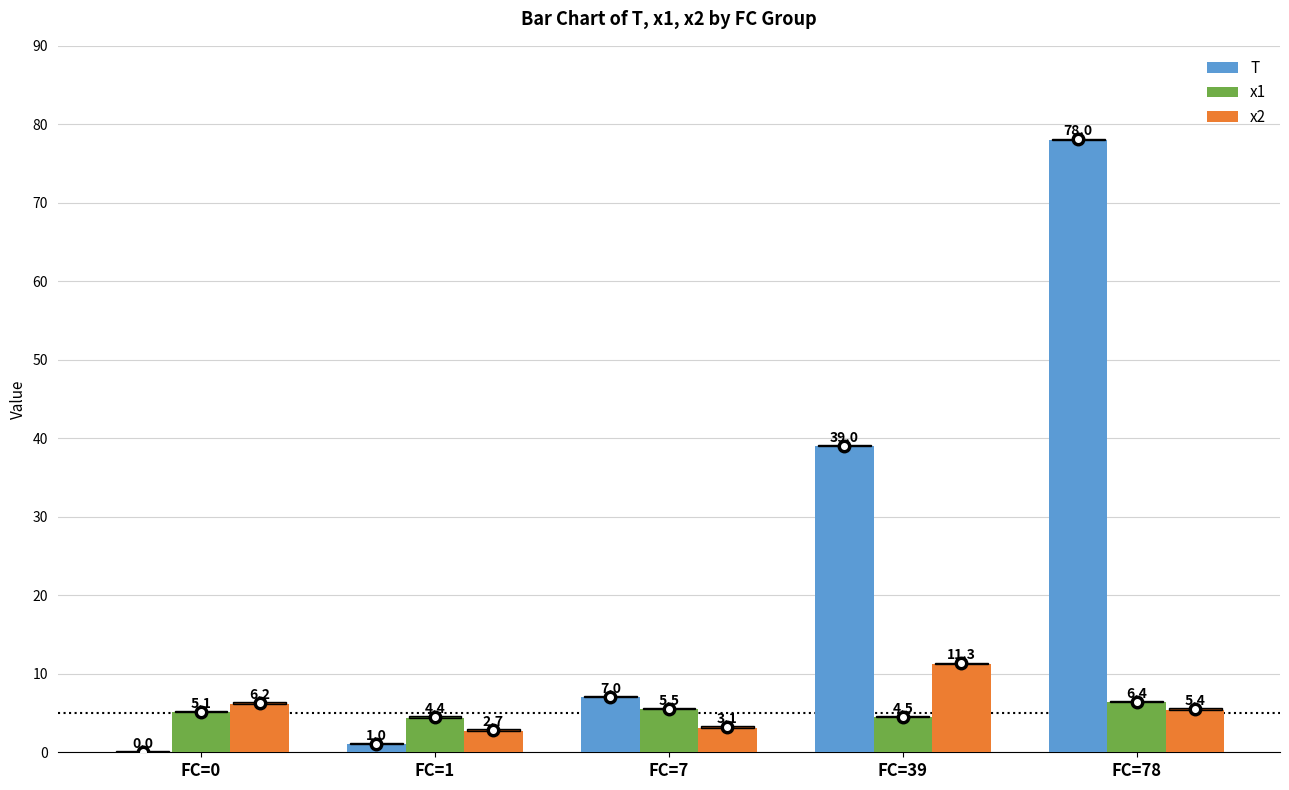

Between FC=1 and FC=78, which series saw the biggest shift?

T